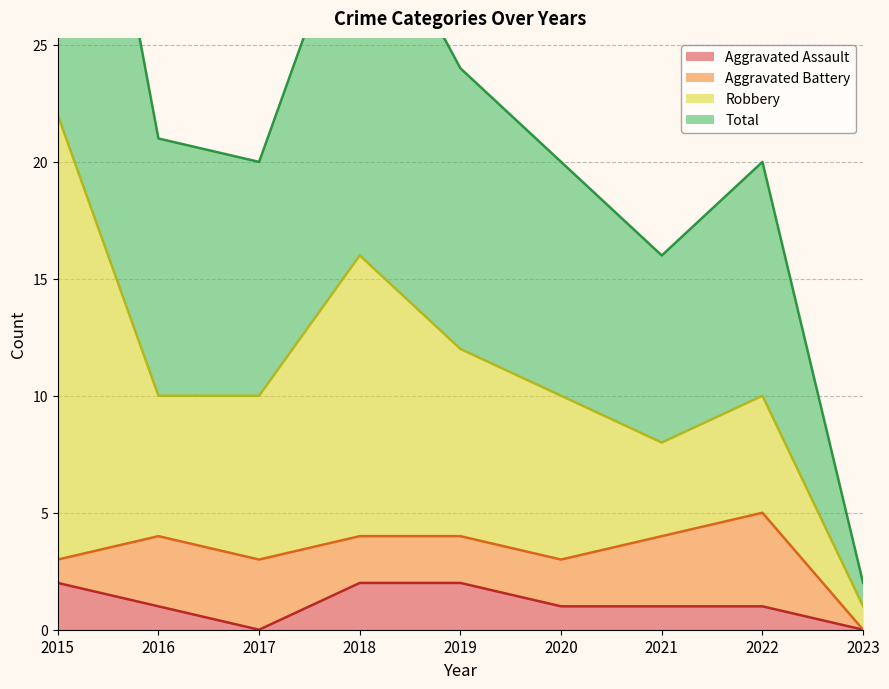

The Aggravated Assault series shows 1 at 2019. True or false?

False